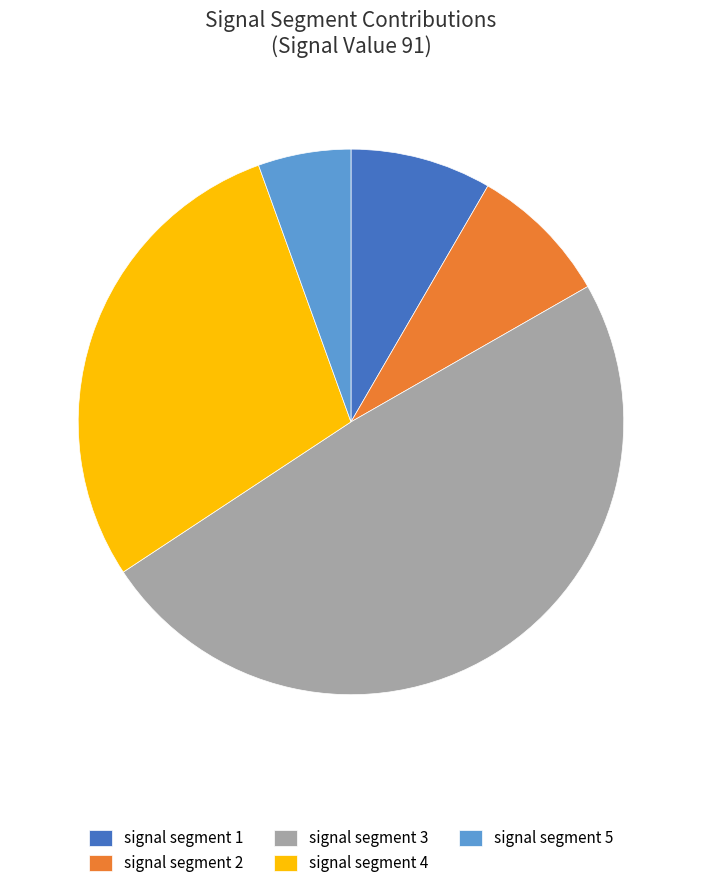

How many slices are in this pie chart?

5